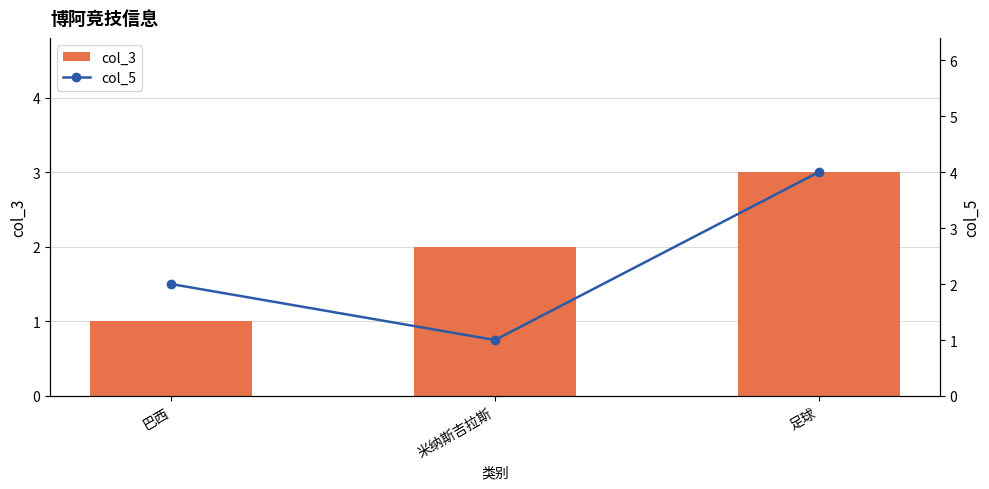

Which category has the lowest value in the col_5 series?

米纳斯吉拉斯